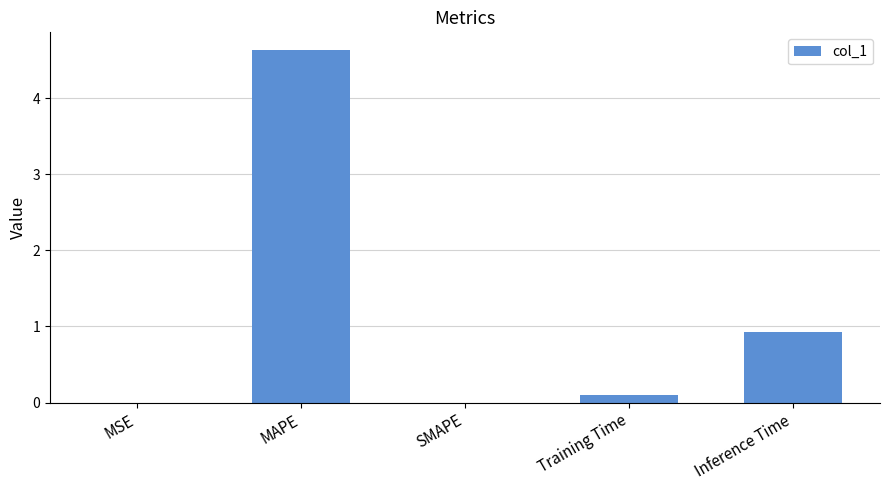

Are the bars horizontal?

No